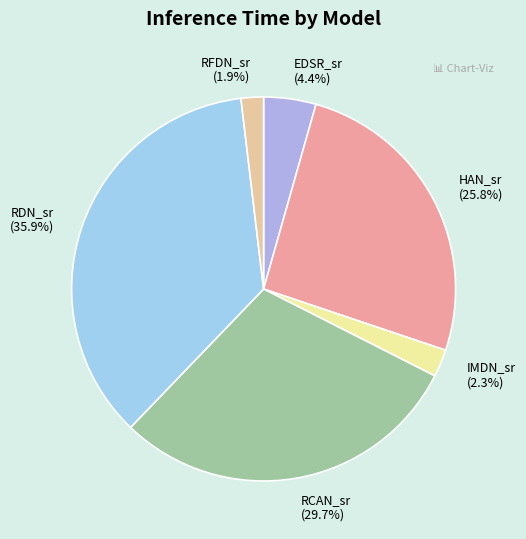

What is the largest slice in the pie chart?

RDN_sr